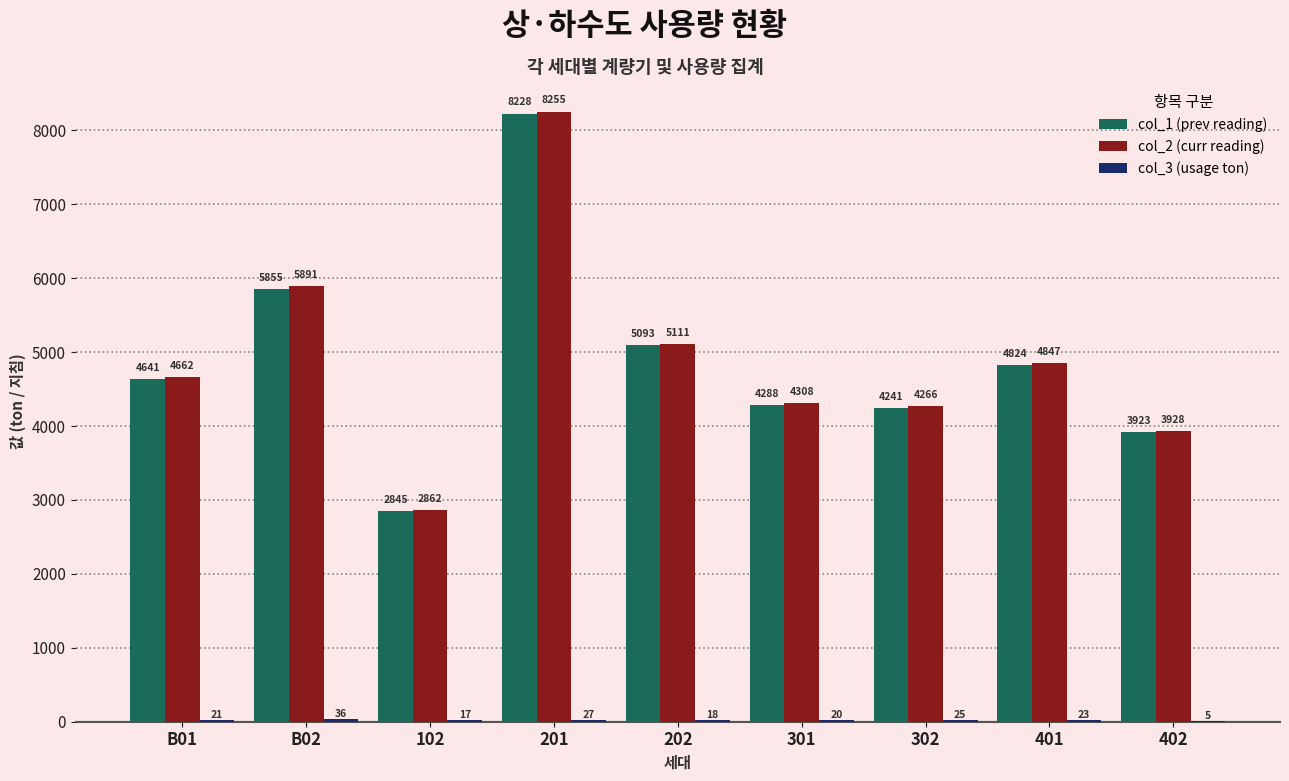

At which label does col_2 (curr reading) reach its peak?

201